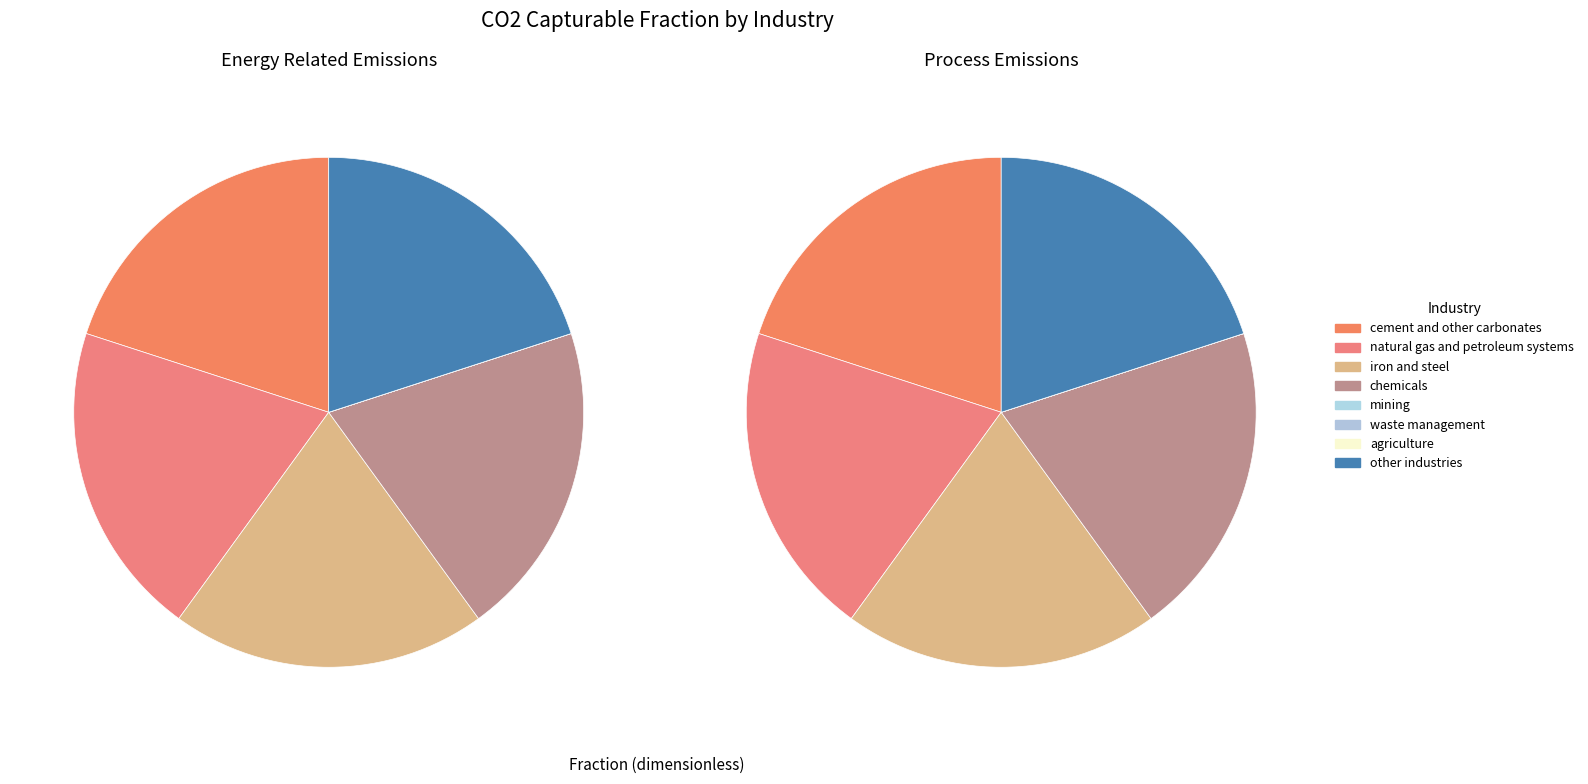

Combined, do agriculture and cement and other carbonates account for over 50%?

No